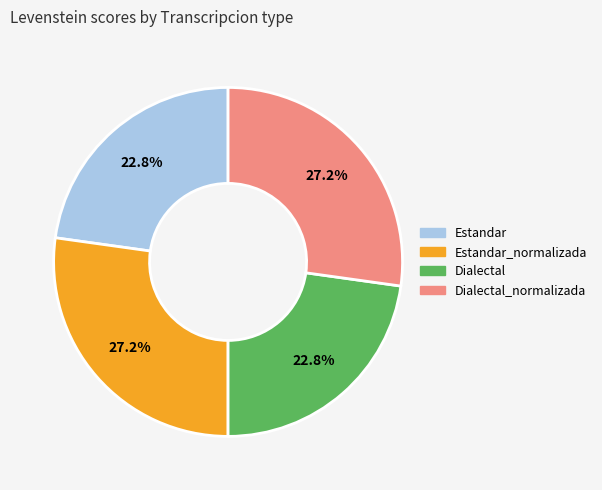

Is there any slice that represents more than half of the pie?

No